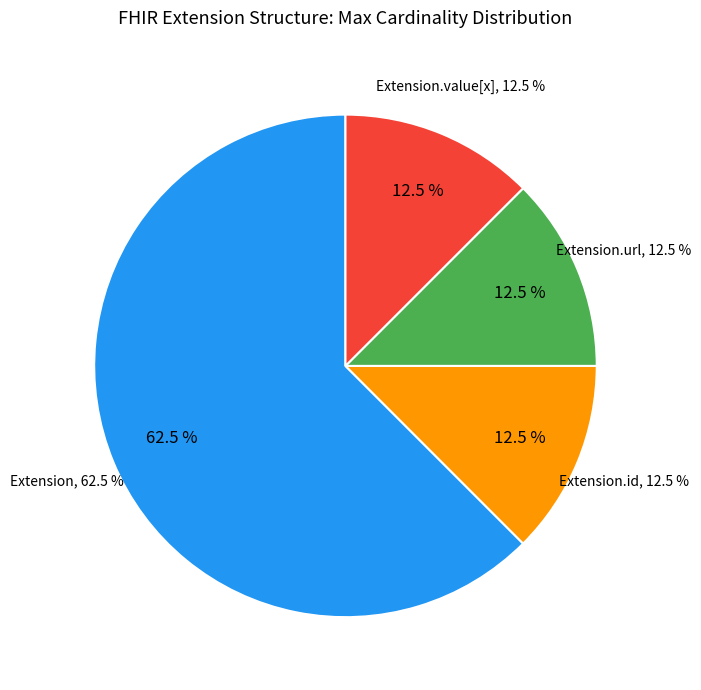

The Extension slice represents 1% of the pie. True or false?

False